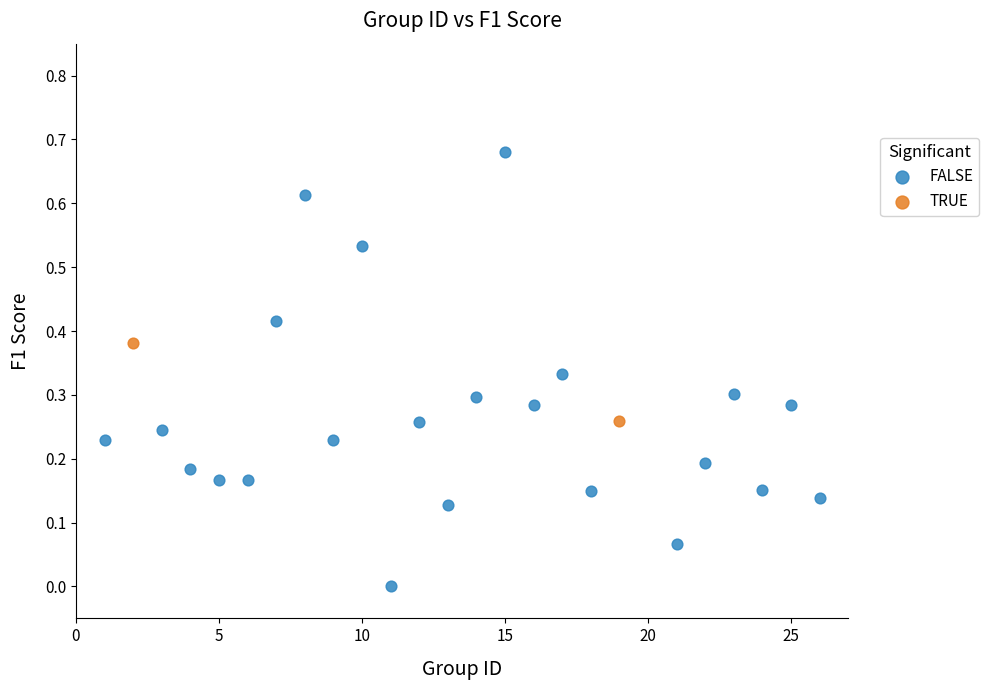

What are all the series names shown in the legend?

FALSE, TRUE